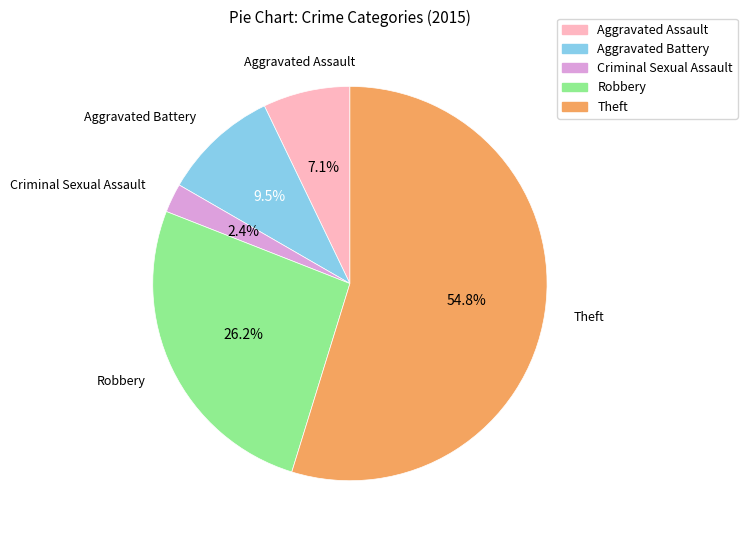

To the nearest percent, what is the average slice percentage?

20%